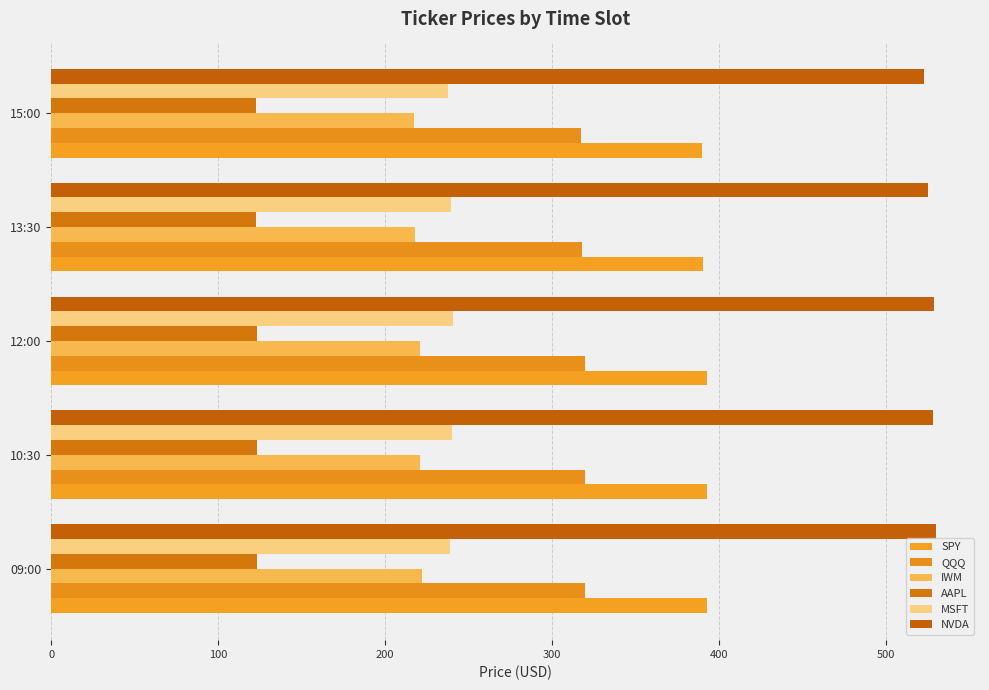

List the series in order of their peak value, lowest first.

AAPL, IWM, MSFT, QQQ, SPY, NVDA